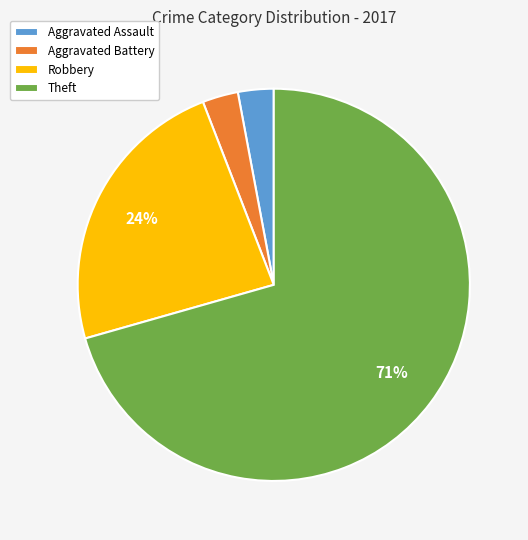

What is the ratio of the value at Theft to the value at Robbery?

3.0